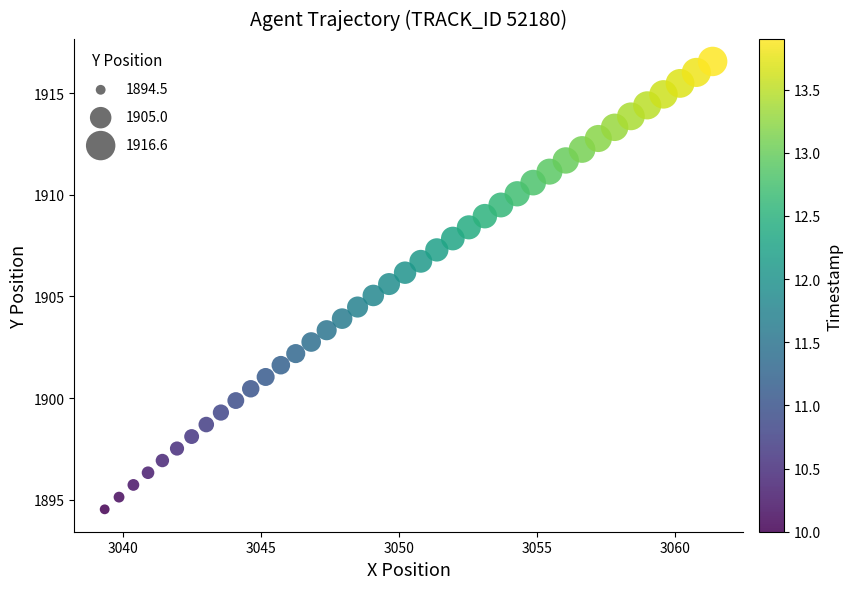

What is the range of Y values (max minus min)?

22.0